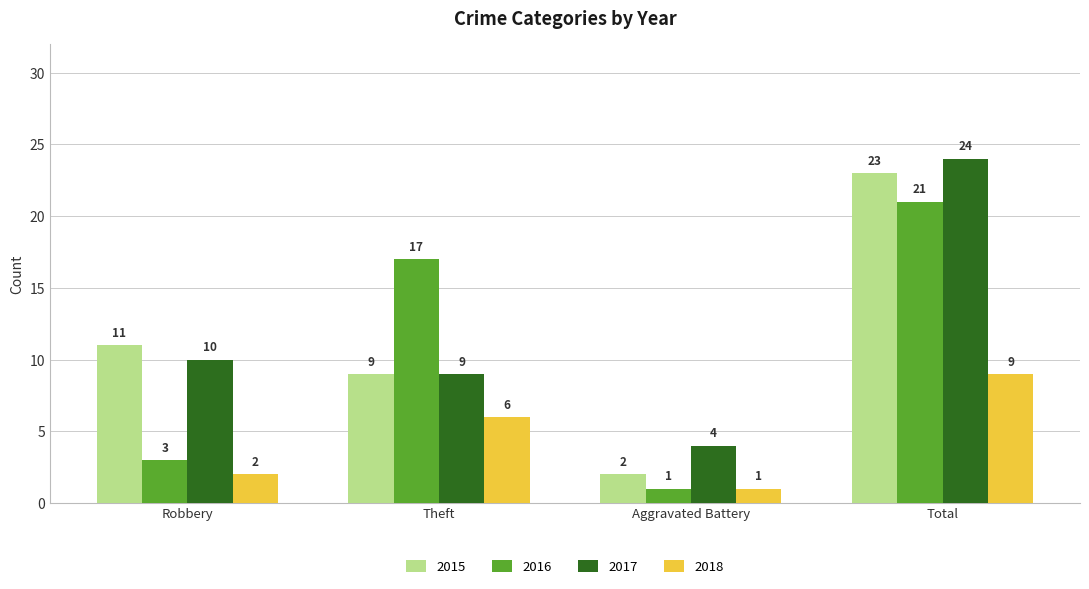

Are the bars horizontal?

No